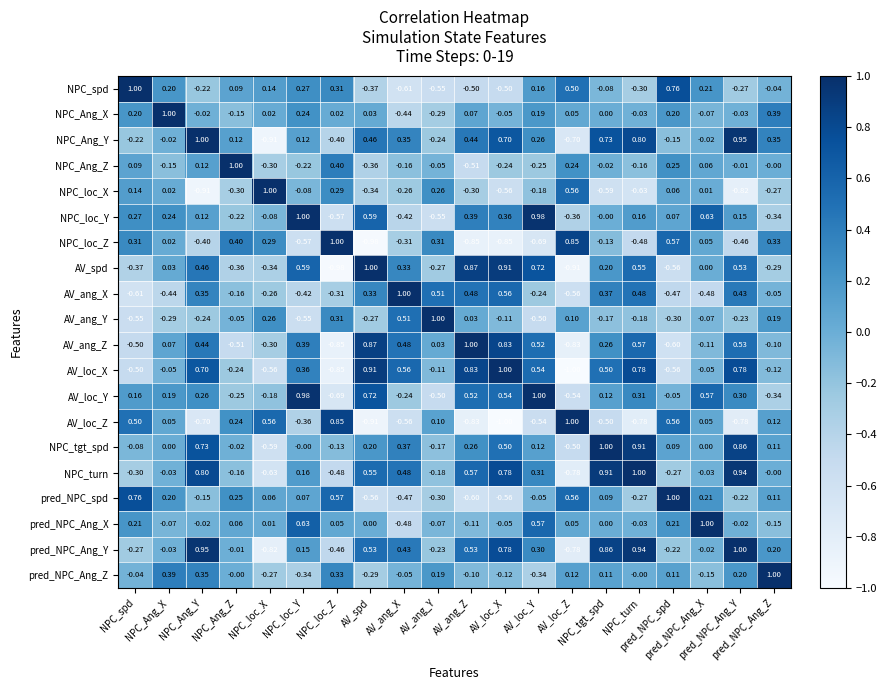

How many data points does each series have?

20